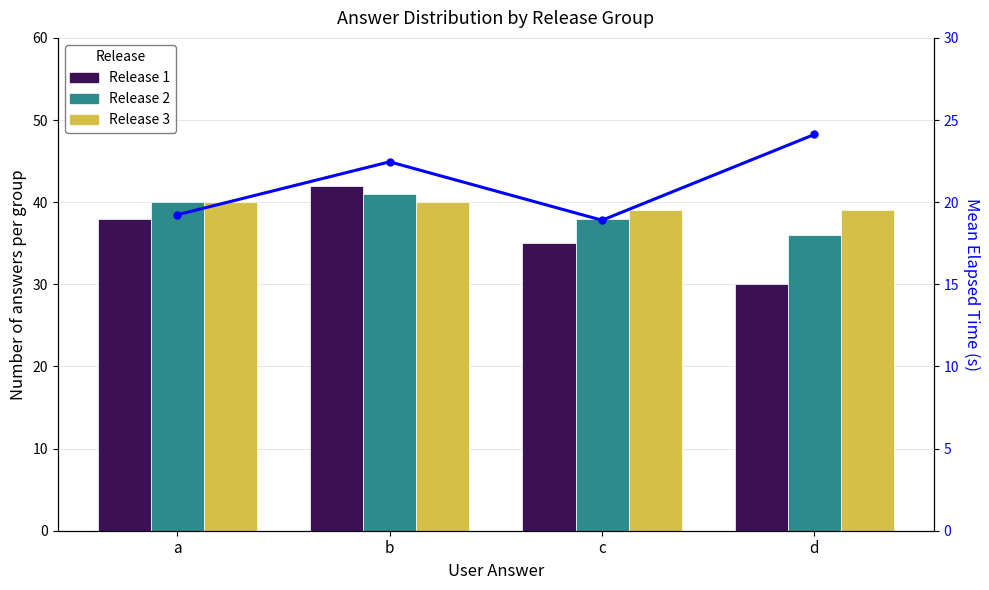

What is the value of the Mean elapsed (s) bar at the 3rd from the left?

18.9